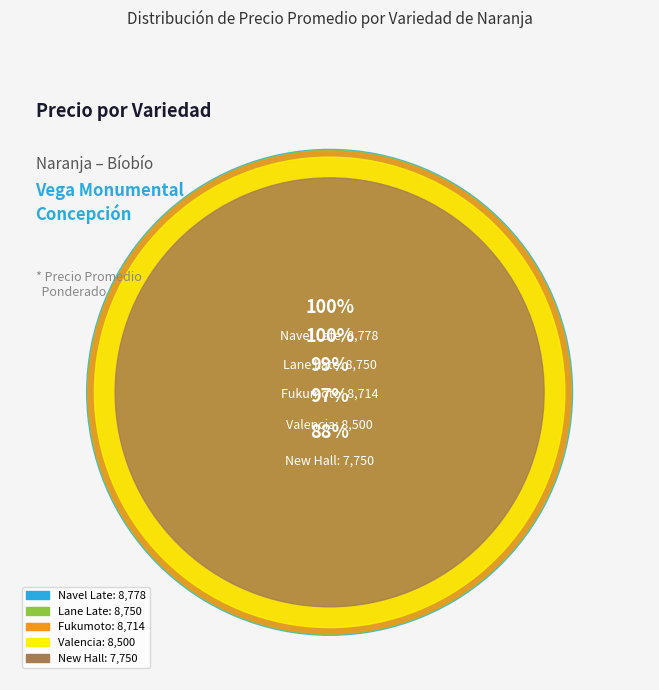

Does Lane Late represent more than half of the total?

No